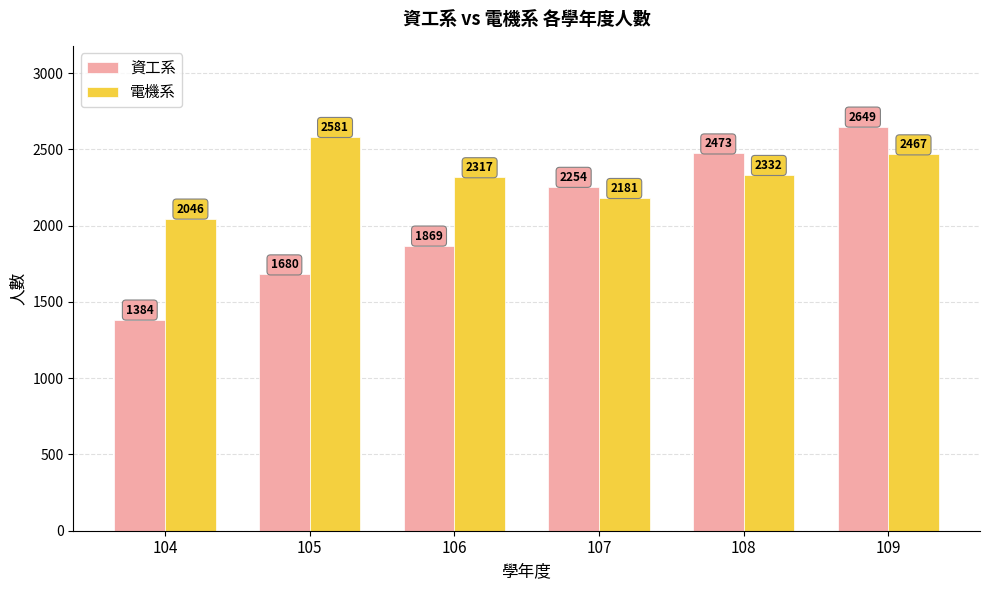

Is the value of 資工系 at 107 greater than the value of 電機系 at 105?

No